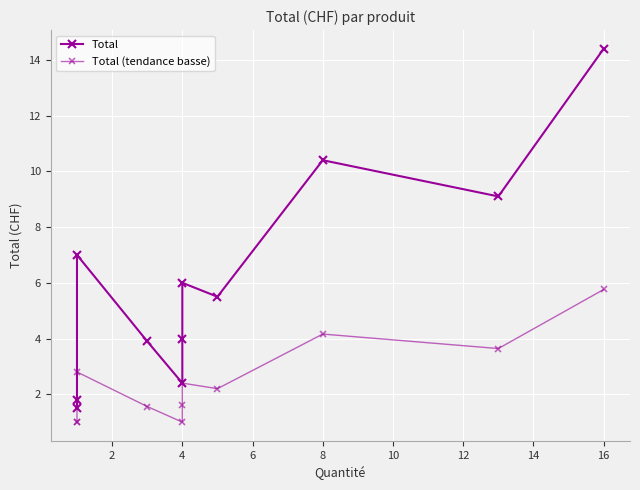

How many data points in Total (tendance basse) are above 2?

6